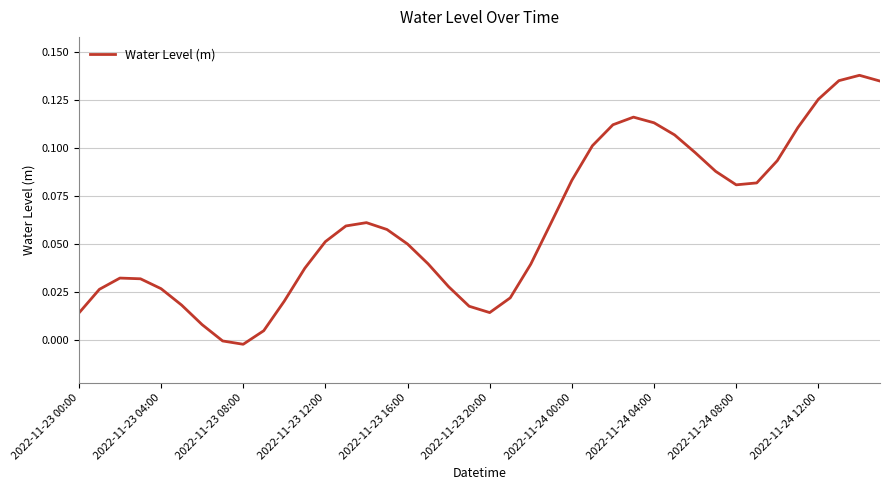

The chart shows a value of 0.0 at 2022-11-24 12:00. True or false?

False